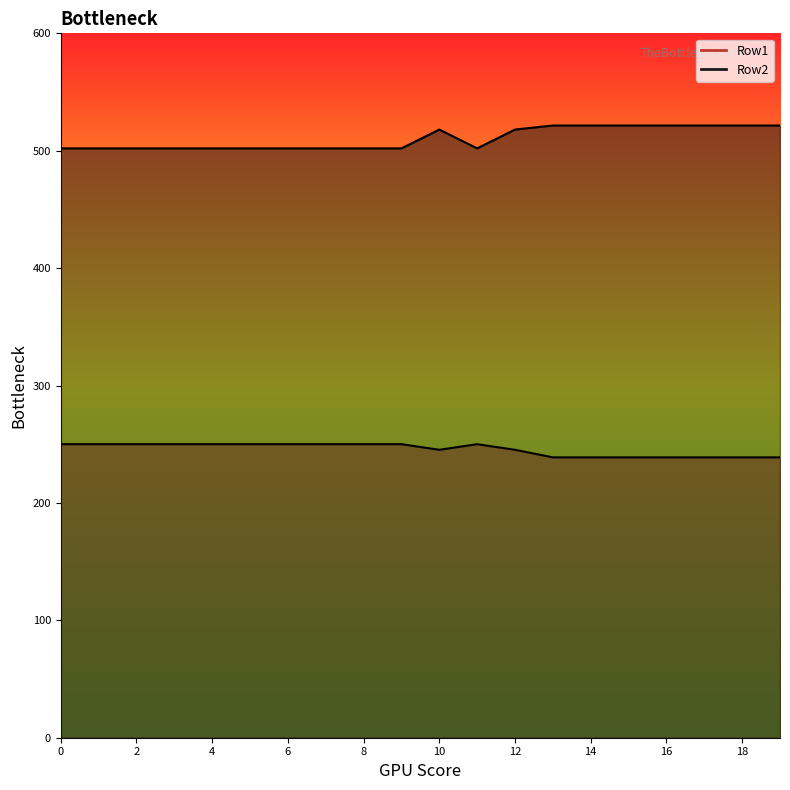

What is the spread (max minus min) of values at 13?

282.7